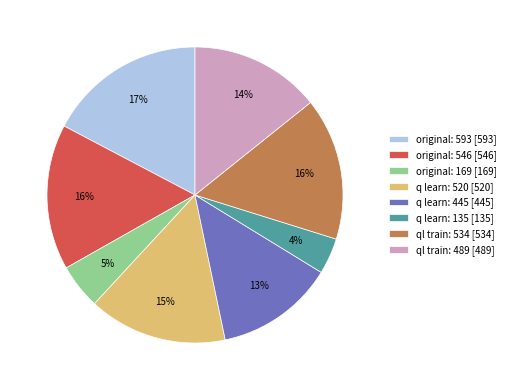

Which category has the biggest portion of the pie?

original: 593 [593]